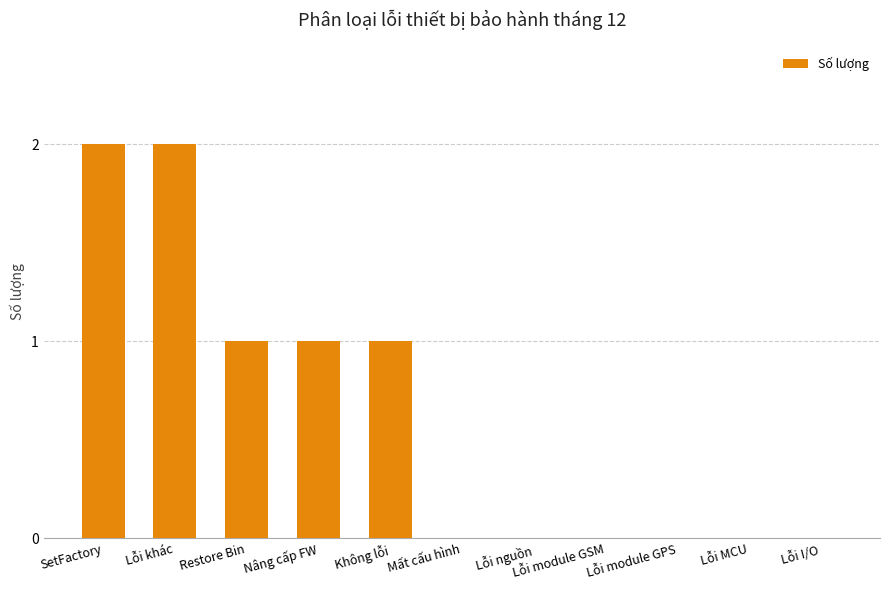

Reading left to right, list all the values displayed in this chart.

SetFactory=2	Lỗi khác=2	Restore Bin=1	Nâng cấp FW=1	Không lỗi=1	Mất cấu hình=0	Lỗi nguồn=0	Lỗi module GSM=0	Lỗi module GPS=0	Lỗi MCU=0	Lỗi I/O=0